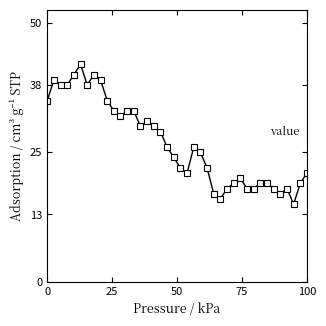

What is the smallest value displayed?

15